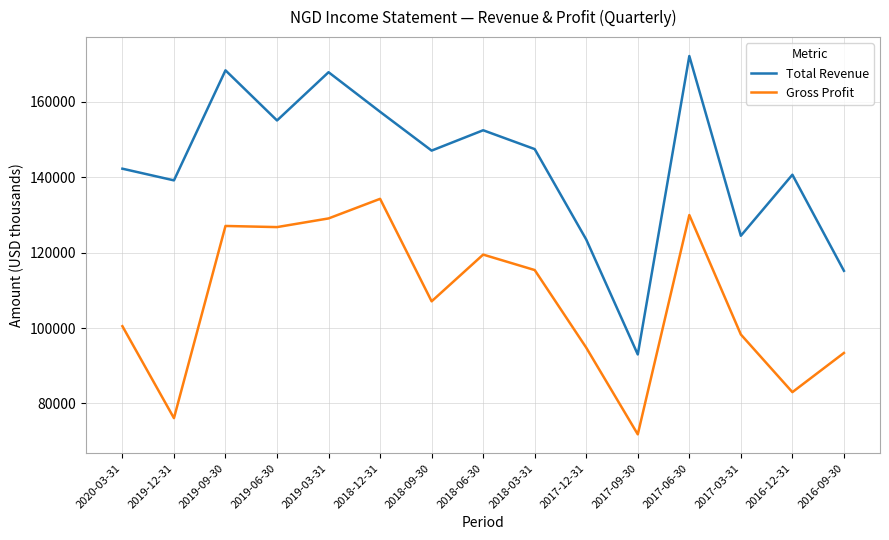

What value does the Gross Profit series have at 2019-03-31, to the nearest 100?

129100